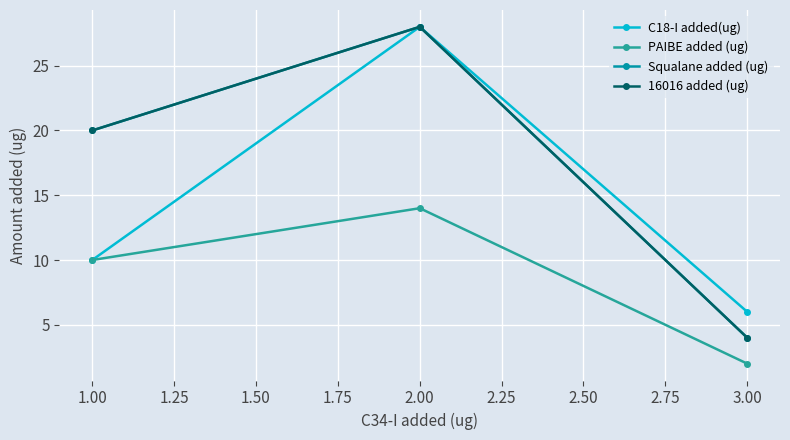

Rank the series by their maximum value, from lowest to highest.

PAIBE added (ug), C18-I added(ug), Squalane added (ug), 16016 added (ug)